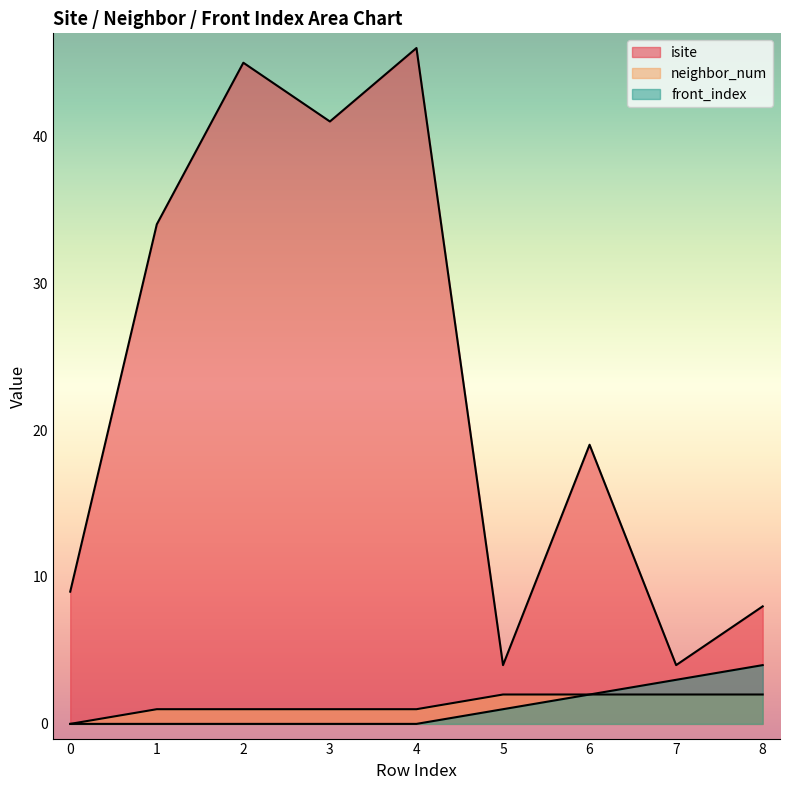

Reading left to right, extract all data points from this chart.

isite: 9	34	45	41	46	4	19	4	8
neighbor_num: 0	1	1	1	1	2	2	2	2
front_index: 0	0	0	0	0	1	2	3	4